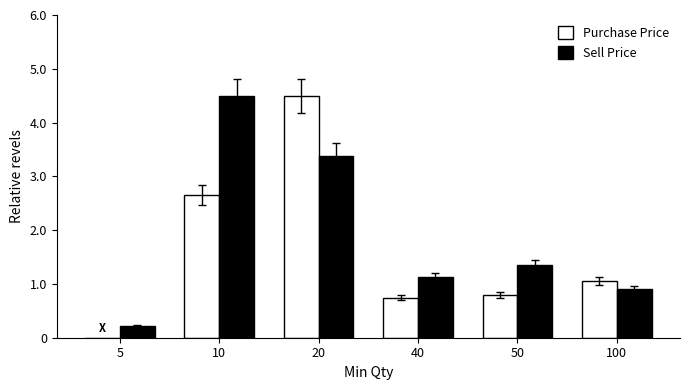

What is the maximum value shown in the chart?

4.5